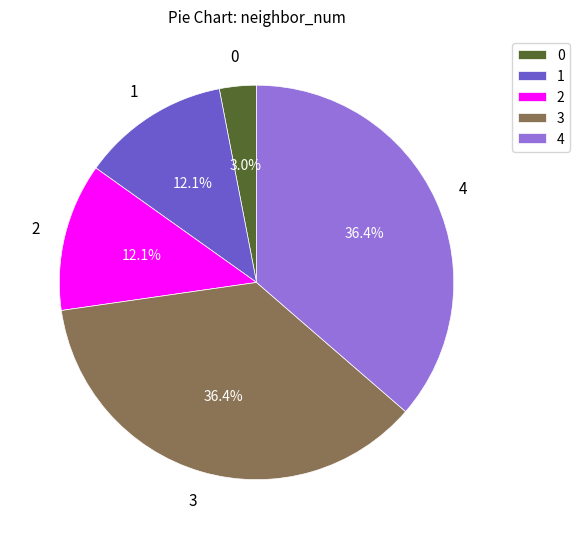

Is it true that 4 is 36% of the pie?

True